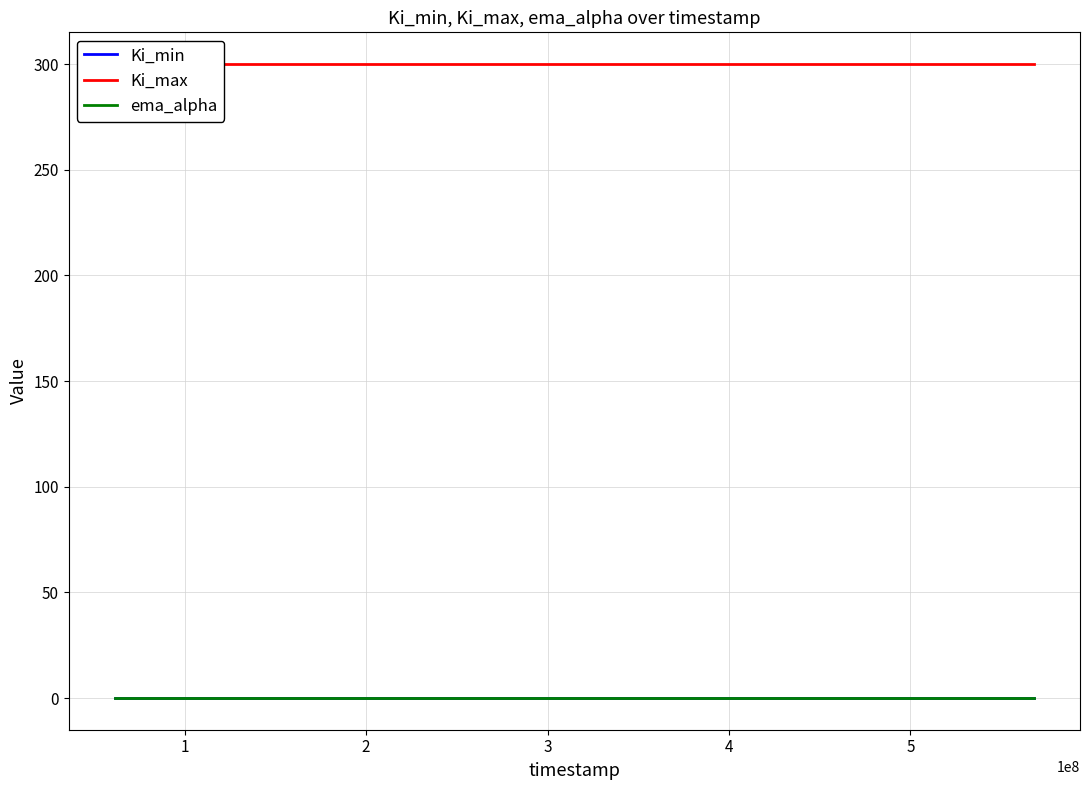

Which series has the largest range (max minus min)?

Ki_min